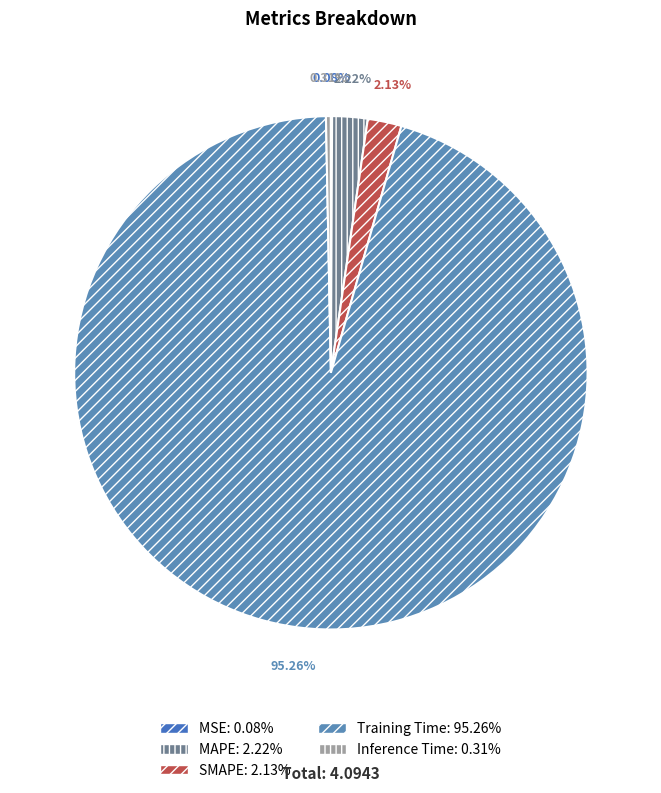

Which category accounts for the majority?

Training Time